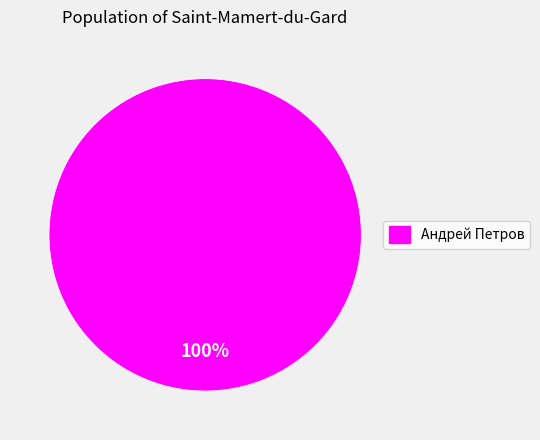

Count the number of slices in the pie.

1